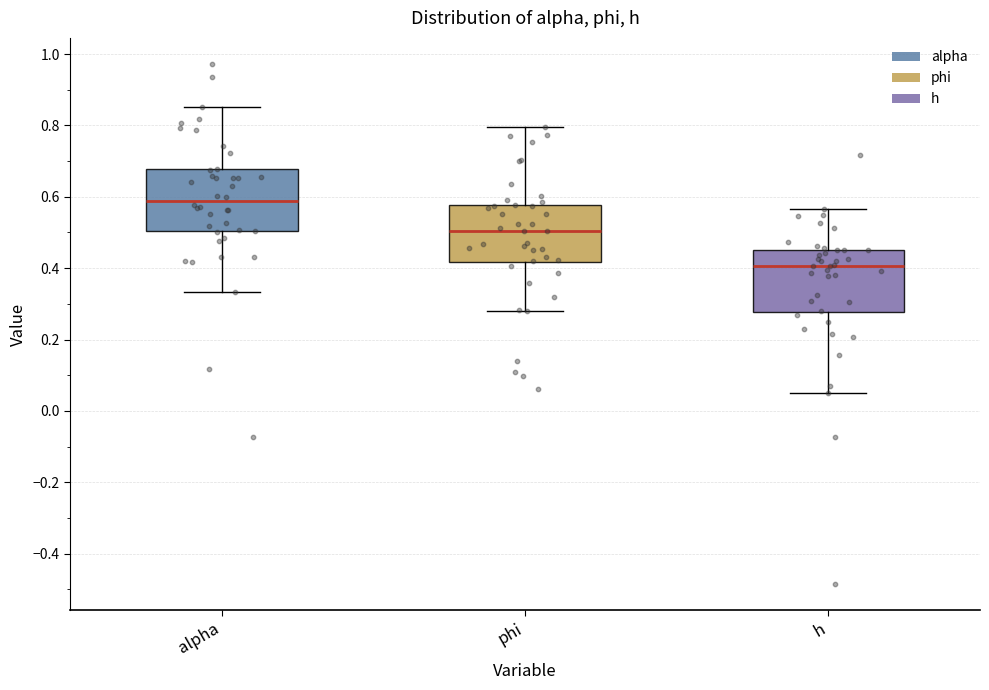

Which box's median line is the lowest?

h